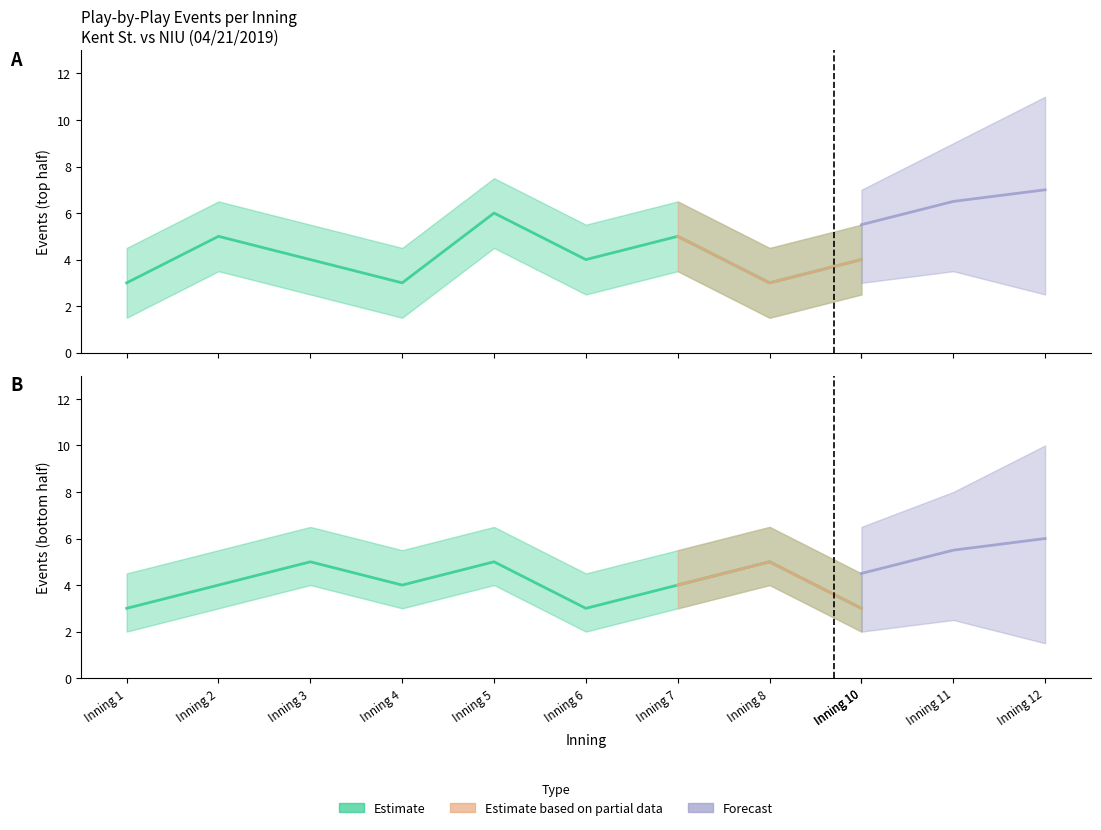

At which label is bottom closest to 4?

Inning 2